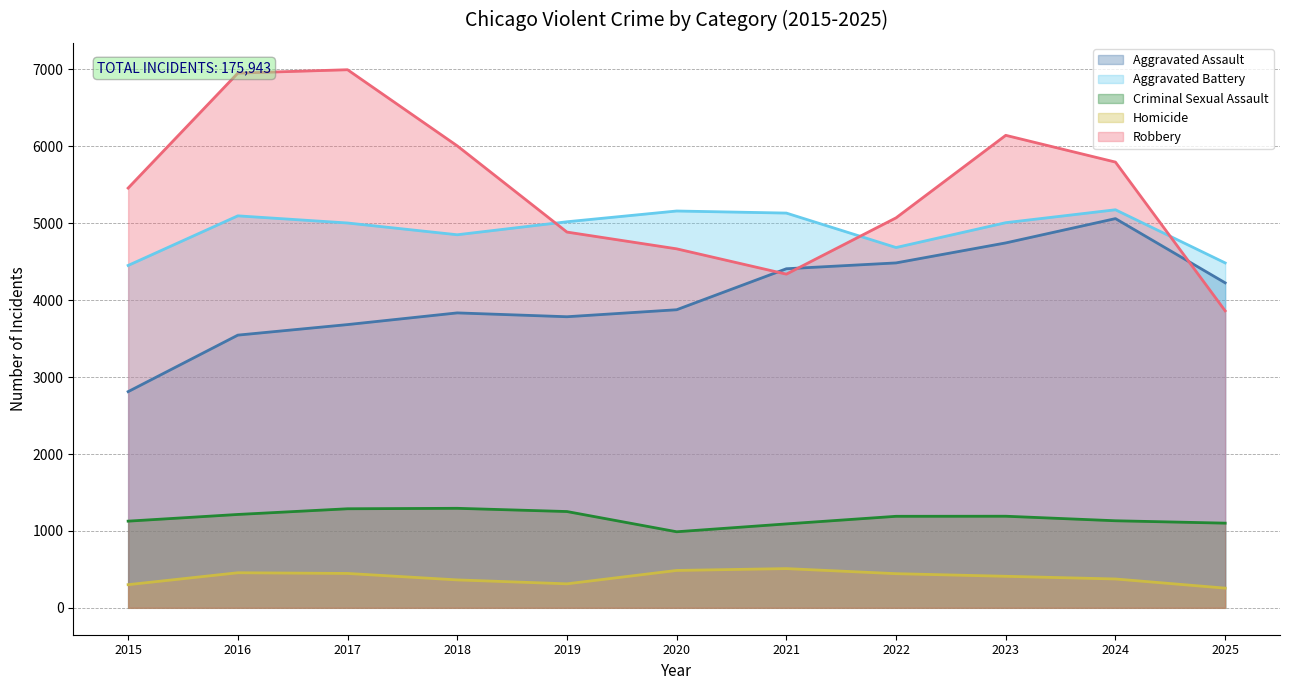

True or false: Aggravated Assault and Homicide intersect in this chart.

False